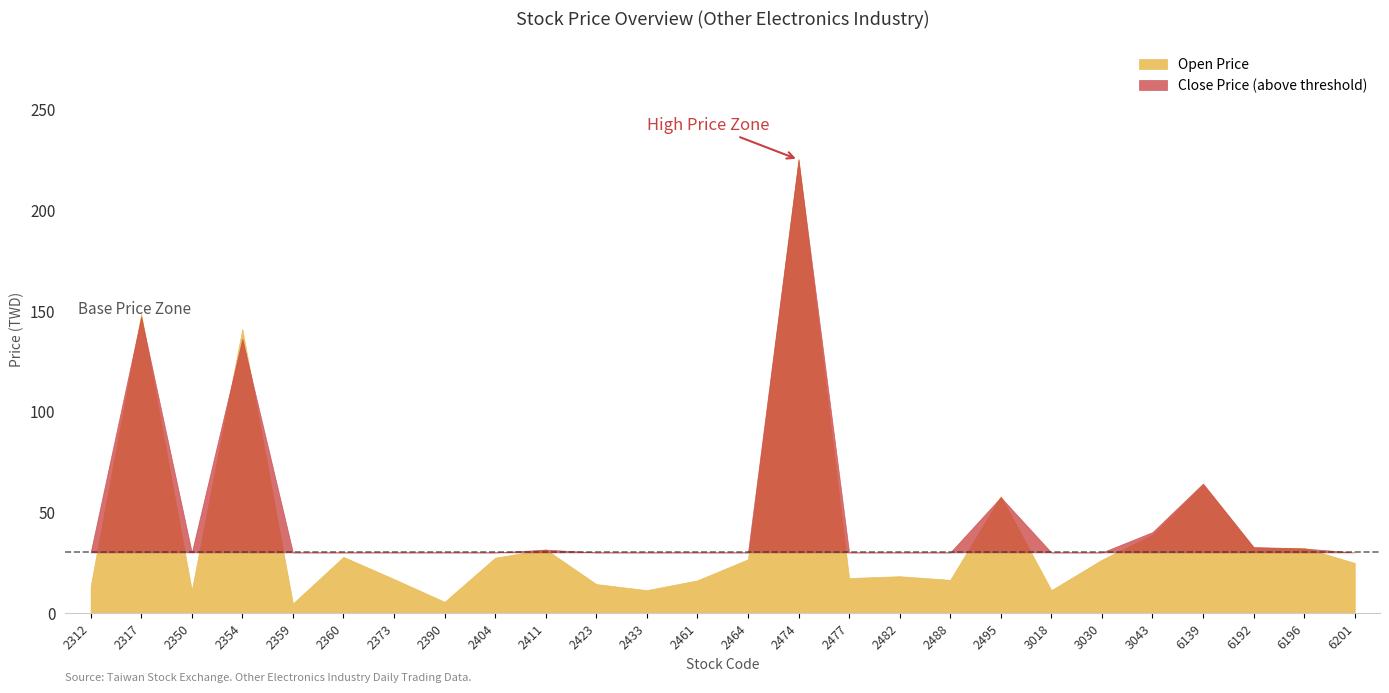

Reading left to right, list all the values displayed in this chart.

Open Price: 13.3	148.5	11.2	141.0	4.7	27.8	16.8	5.5	27.4	31.6	14.3	11.3	16.1	26.6	225.5	17.3	18.2	16.4	58.0	11.3	26.4	38.9	63.8	32.4	32.3	24.8
Close Price: 13.1	147.0	11.3	136.0	4.5	27.6	17.0	5.5	27.8	31.4	14.4	11.2	16.1	26.6	225.0	17.3	18.0	16.4	57.4	11.0	26.0	40.1	64.2	32.7	31.9	24.8